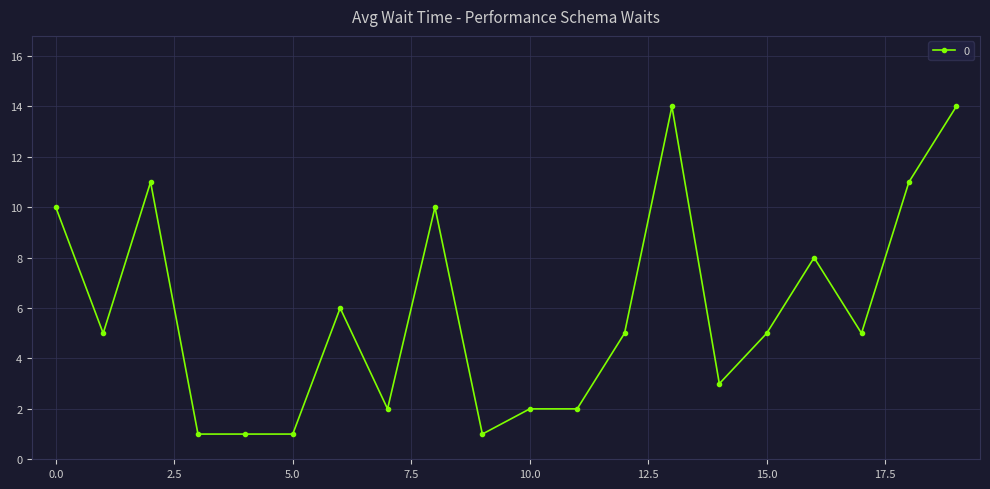

What is the difference between the maximum and second lowest values?

13